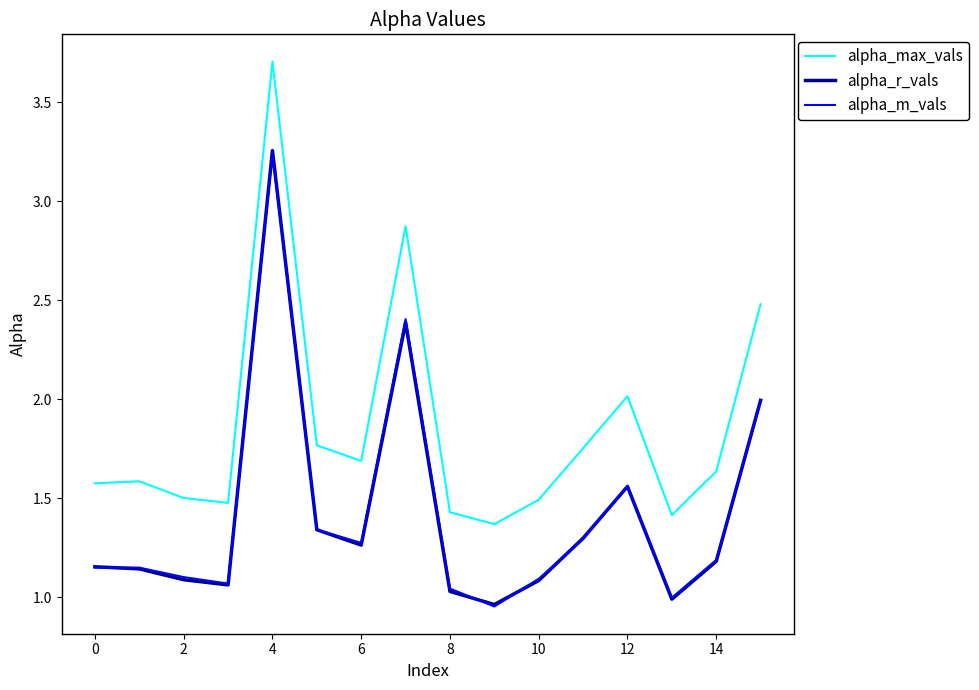

What is the maximum value shown in the chart?

3.7